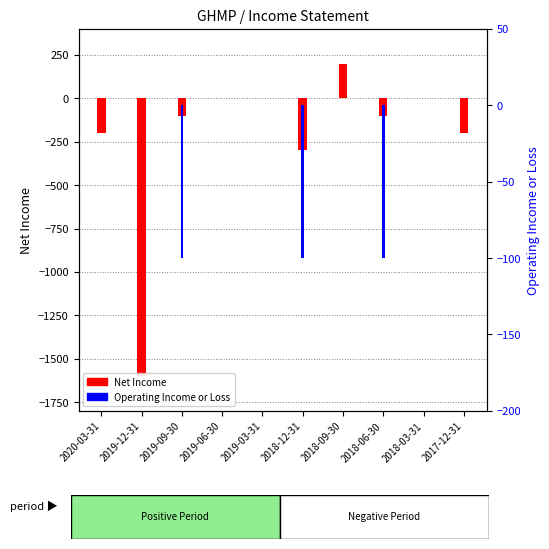

What is the highest value of the Net Income series?

200